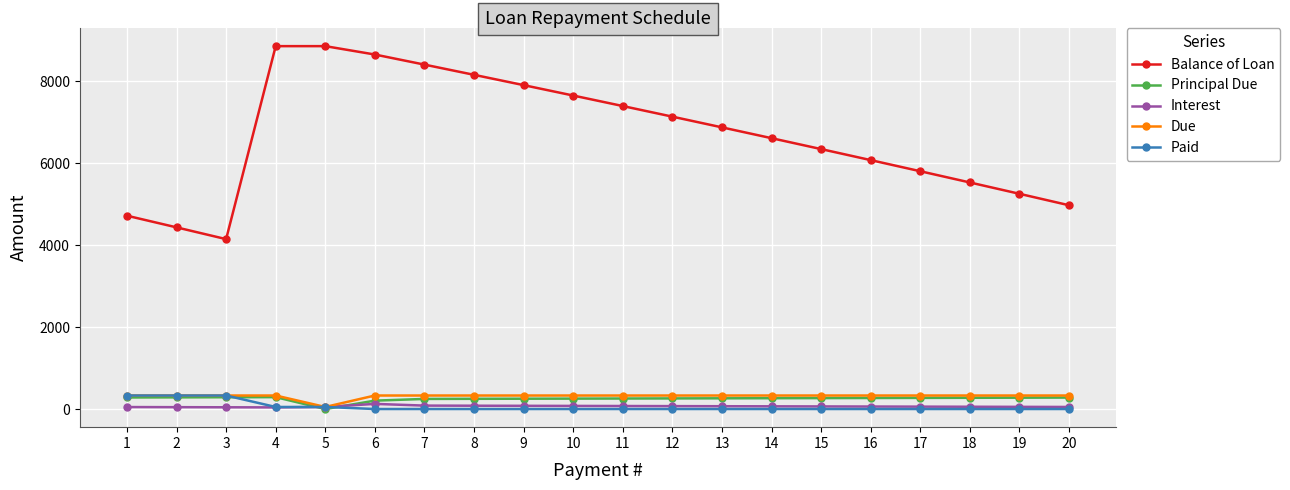

The value of Principal Due at 19 is 276.8. True or false?

True